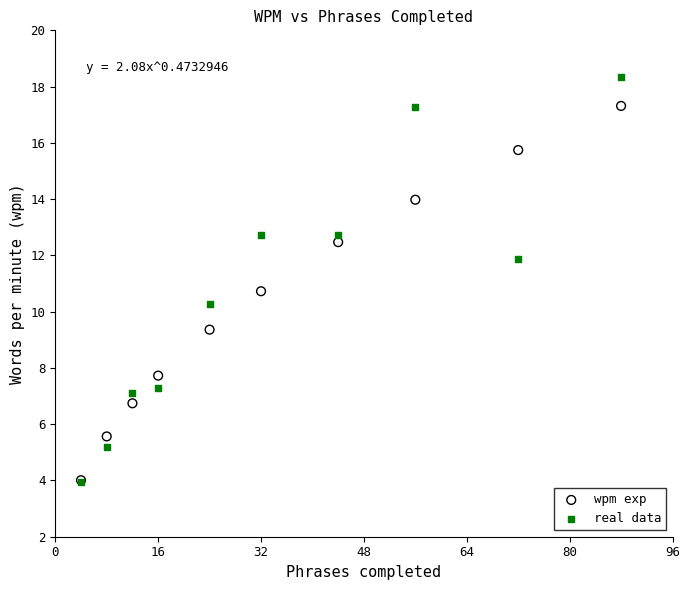

What are all the series names shown in the legend?

wpm exp, real data